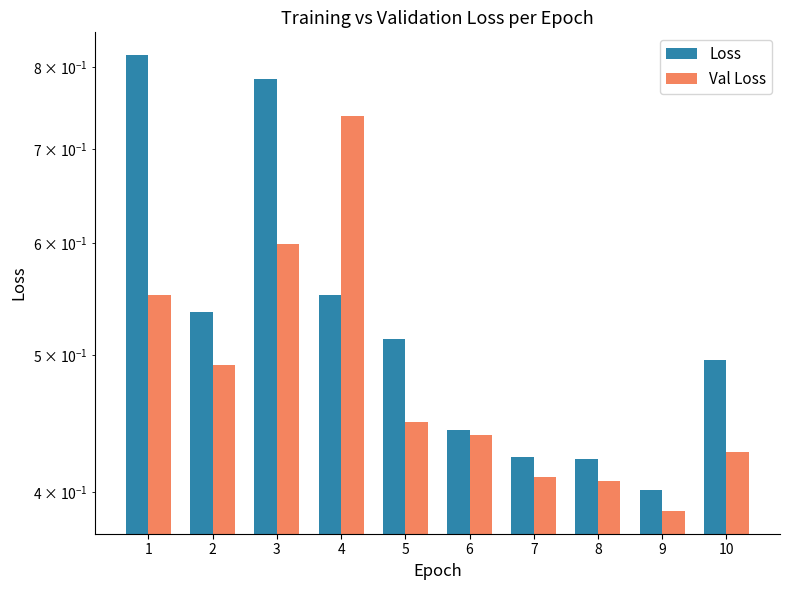

What is the sum of the Loss values at 10 and 6?

0.9